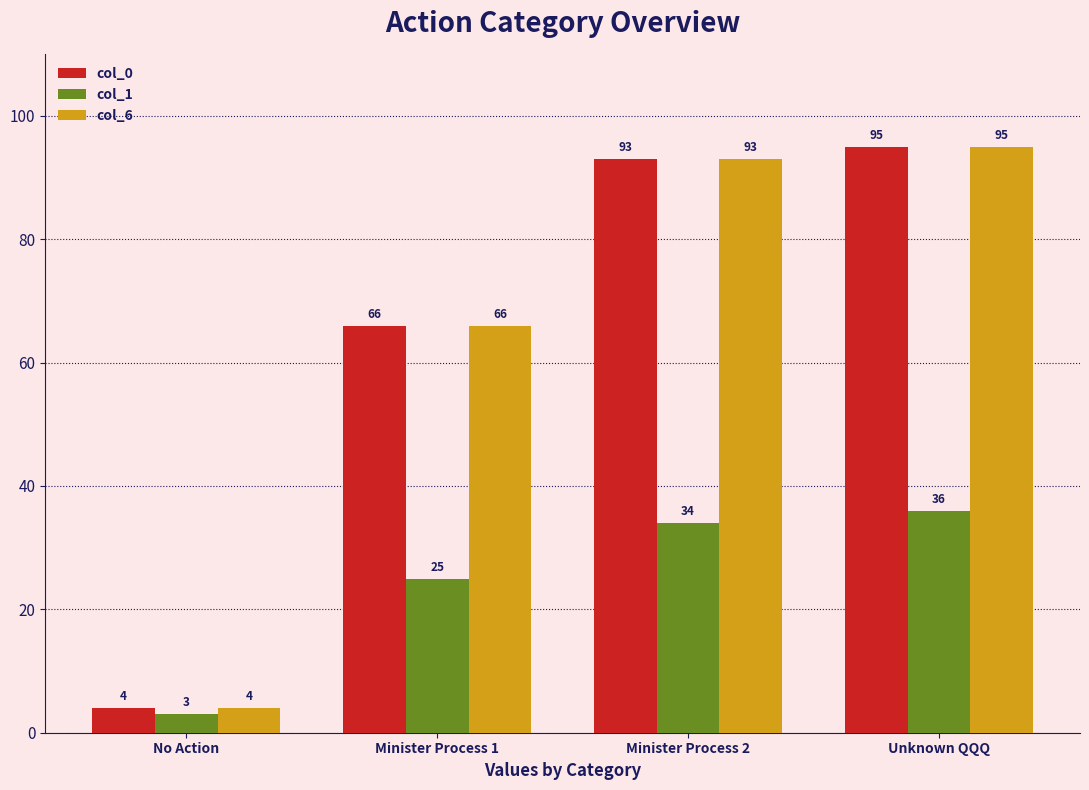

How many series are shown in this chart?

3